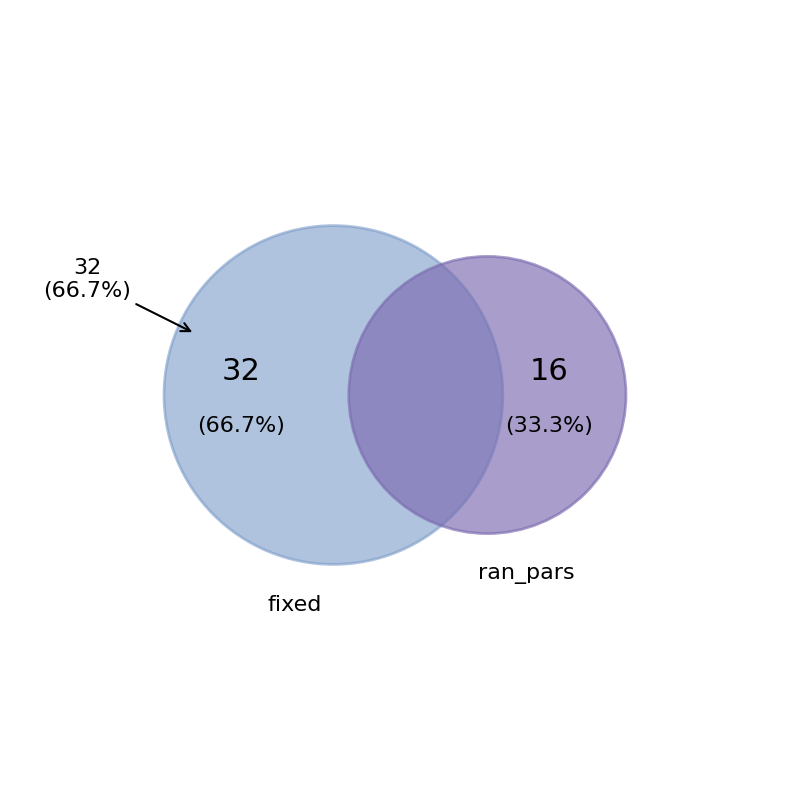

Which slice represents more than half of the pie?

fixed